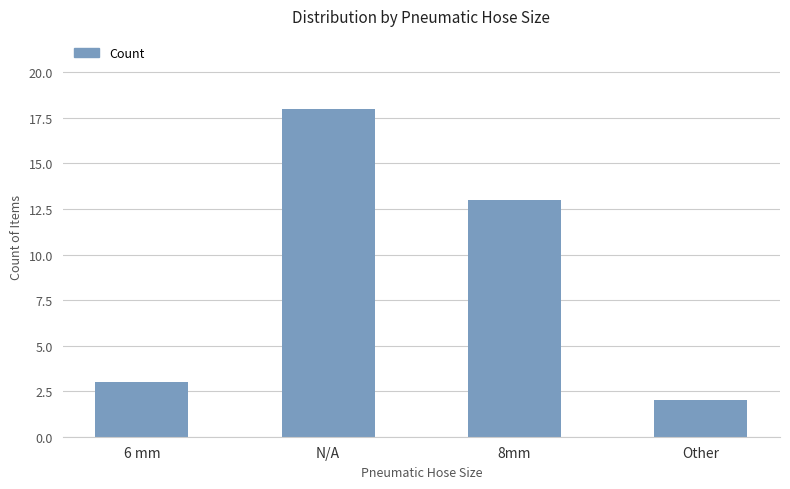

Reading left to right, list all the values displayed in this chart.

3	18	13	2